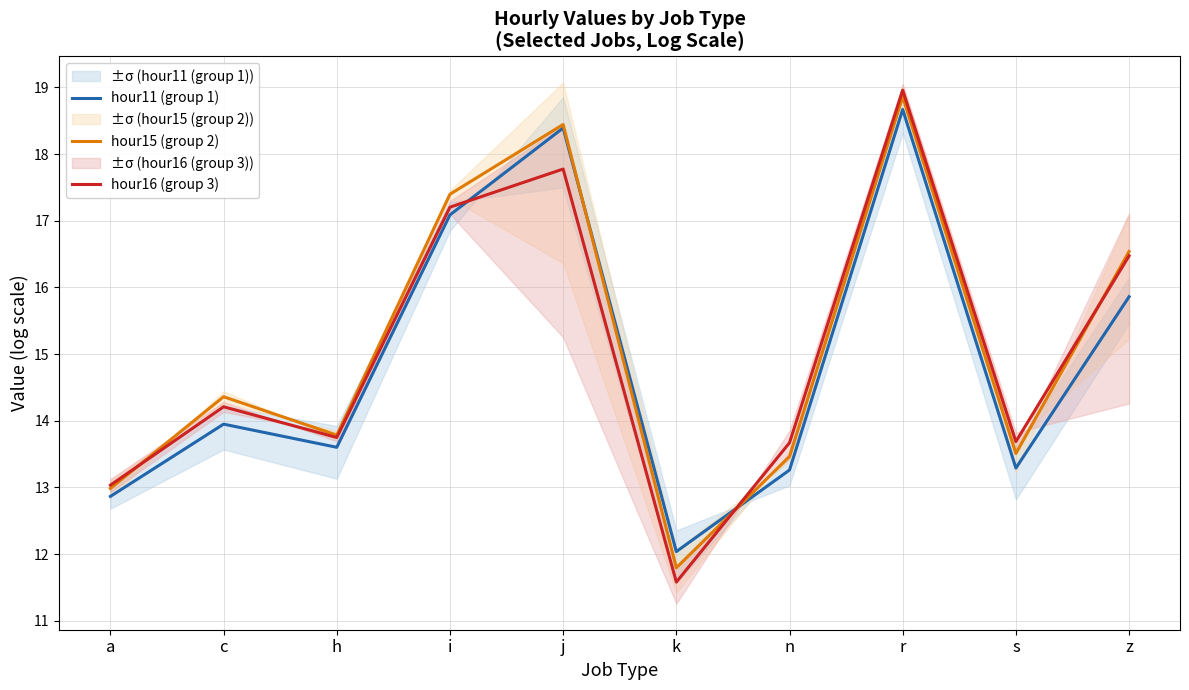

How many times do hour16 (group 3) and hour15 (group 2) cross each other?

3